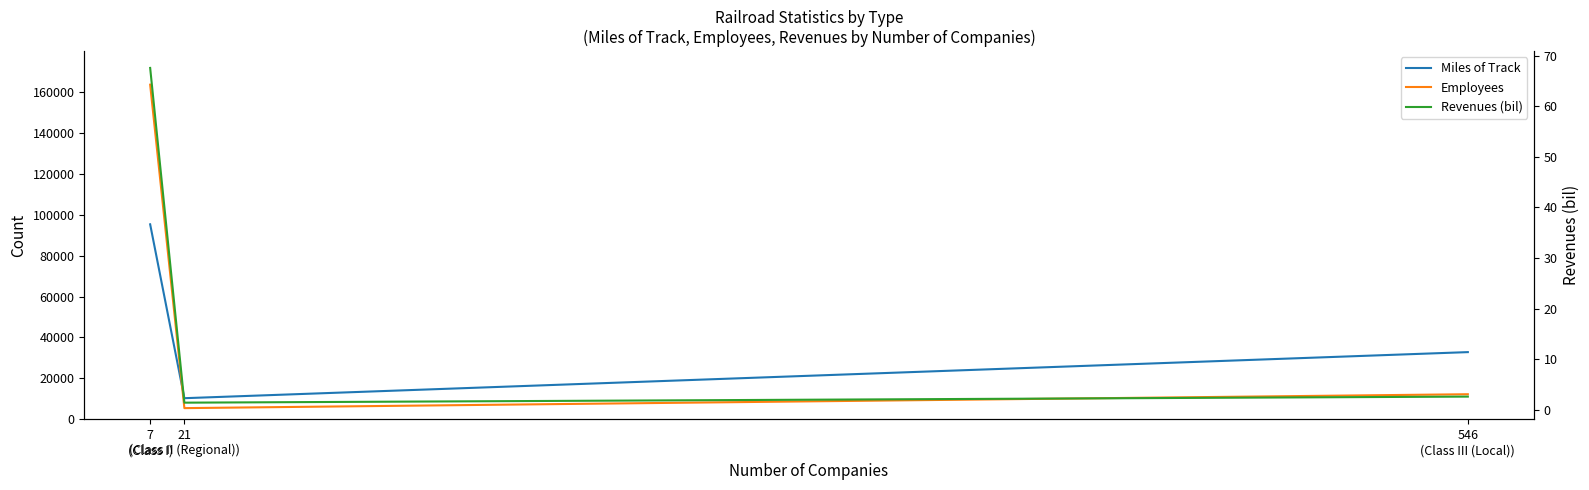

Which series has the widest spread of values?

Employees